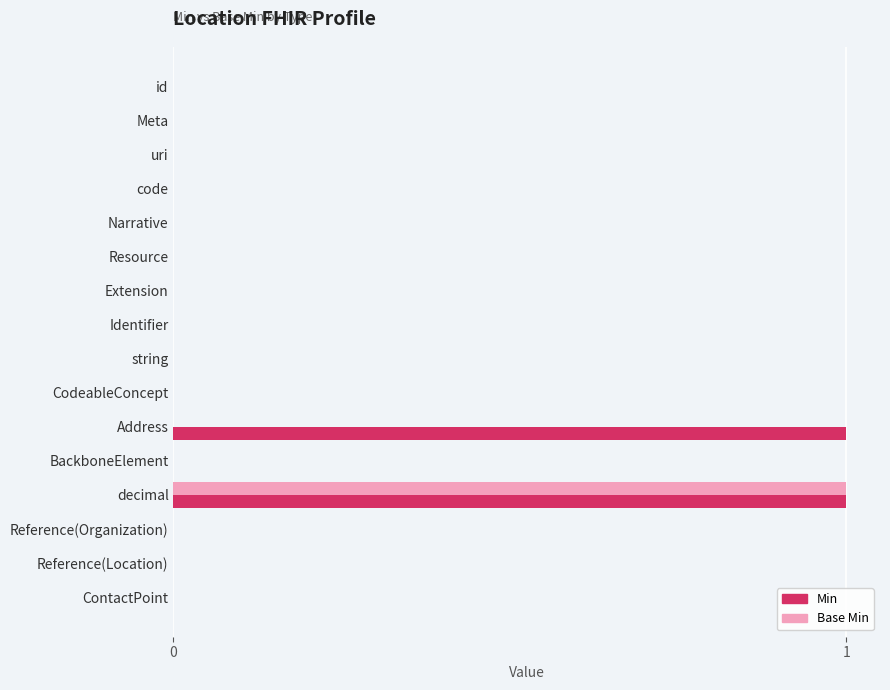

Count the number of categories in the chart.

16